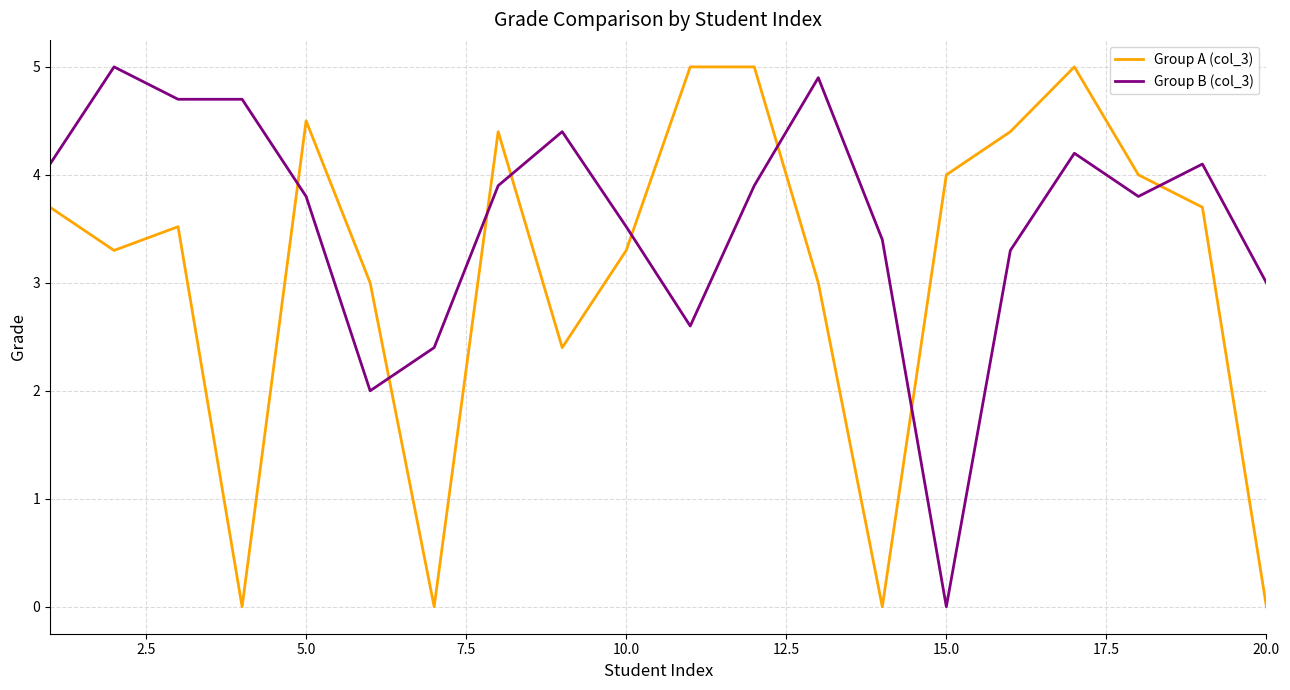

What is the difference between the maximum and minimum values in the Group B (col_3) series?

5.0